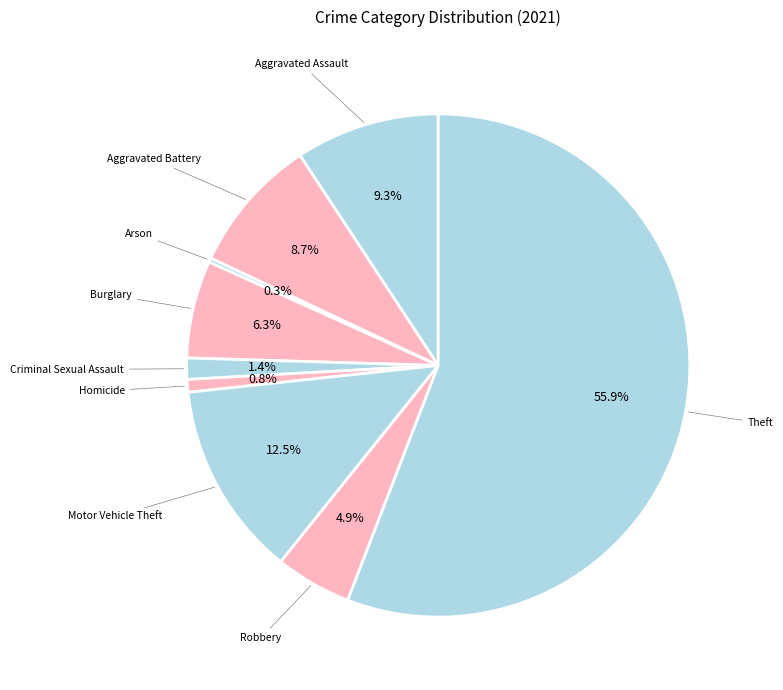

What is the majority slice?

Theft